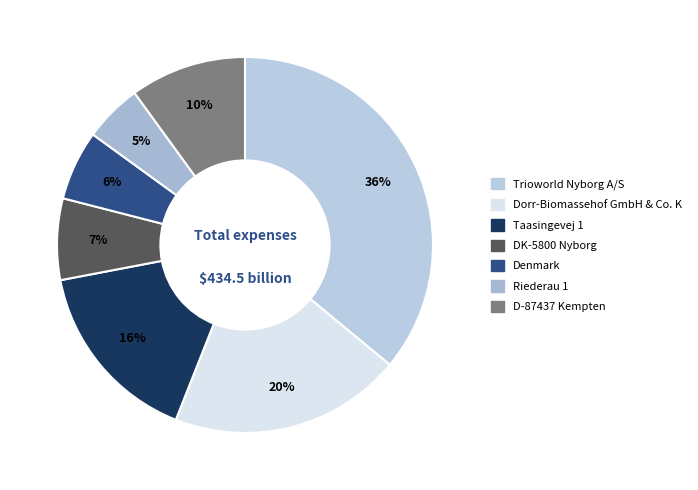

Rank the categories by value from highest to lowest.

Trioworld Nyborg A/S, Dorr-Biomassehof GmbH & Co. K, Taasingevej 1, D-87437 Kempten, DK-5800 Nyborg, Denmark, Riederau 1